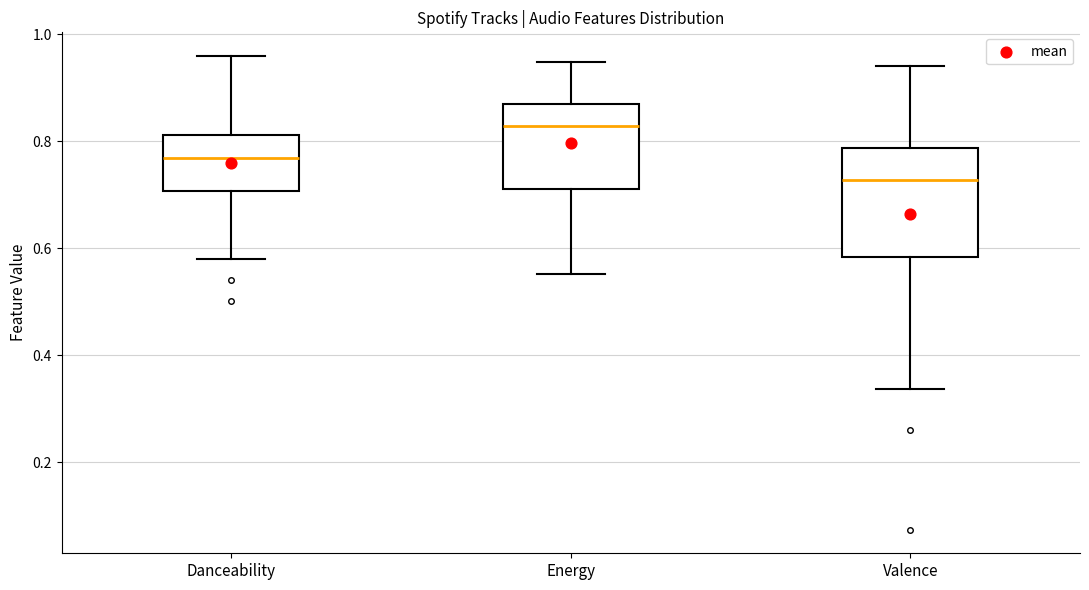

Reading left to right, transcribe this box plot: for each box, give where its median line is, the range the box spans, and where its two whiskers end, as read against the y-axis. The values are not printed on the chart, so give them approximately, as read against the axis.

Danceability: median 0.76, box 0.70 to 0.82, whiskers 0.58 to 0.96
Energy: median 0.82, box 0.72 to 0.86, whiskers 0.56 to 0.94
Valence: median 0.72, box 0.58 to 0.78, whiskers 0.34 to 0.94